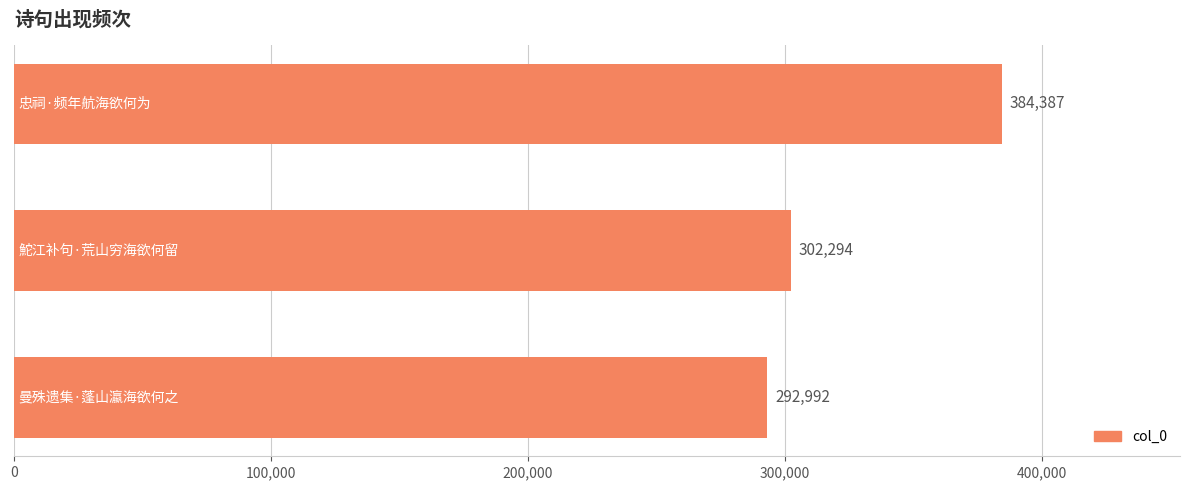

How many data points does each series have?

3